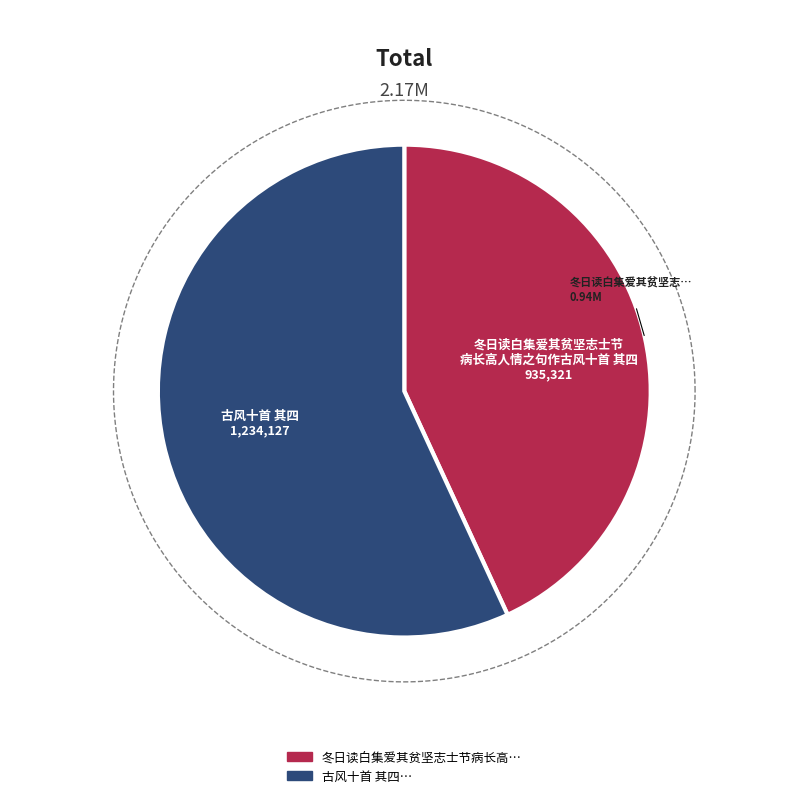

What is the ratio of the value at 冬日读白集爱其贫坚志士节病长高人情之句作古风十首 其四 to the value at 古风十首 其四?

0.8